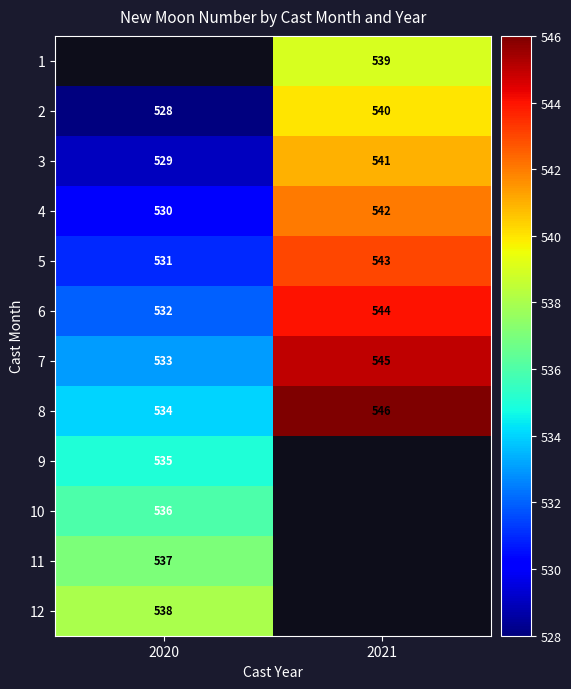

At which label does 3 reach its peak?

2021